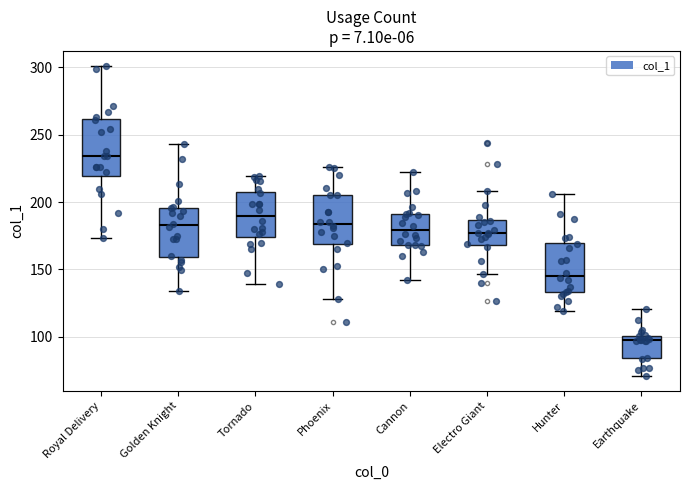

Reading left to right, transcribe this box plot: for each box, give where its median line is, the range the box spans, and where its two whiskers end, as read against the y-axis. The values are not printed on the chart, so give them approximately, as read against the axis.

Royal Delivery: median 235, box 220 to 260, whiskers 175 to 300
Golden Knight: median 185, box 160 to 195, whiskers 135 to 245
Tornado: median 190, box 175 to 205, whiskers 140 to 220
Phoenix: median 185, box 170 to 205, whiskers 130 to 225
Cannon: median 180, box 170 to 190, whiskers 140 to 220
Electro Giant: median 175, box 170 to 185, whiskers 145 to 210
Hunter: median 145, box 135 to 170, whiskers 120 to 205
Earthquake: median 100 (just below the box's upper edge), box 85 to 100, whiskers 70 to 120